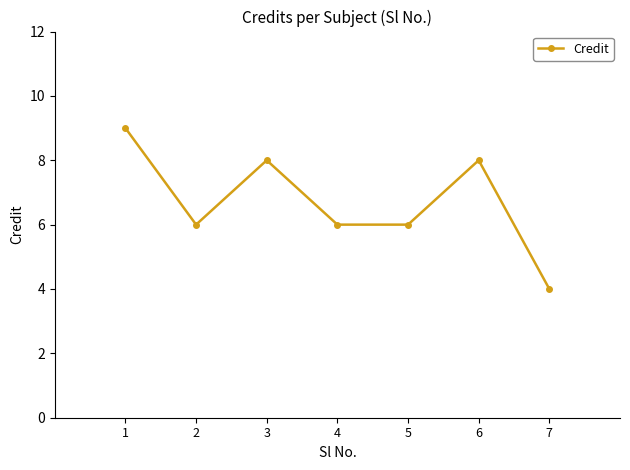

What is the difference between the maximum and minimum values?

5